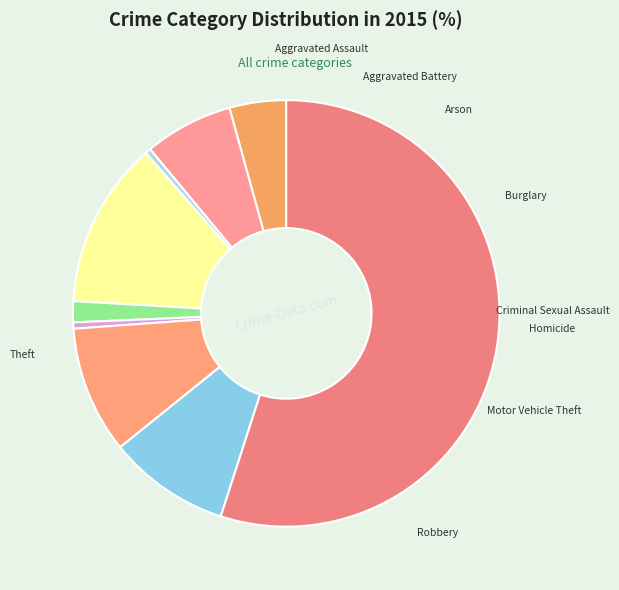

Is it true that Homicide is 0% of the pie?

True